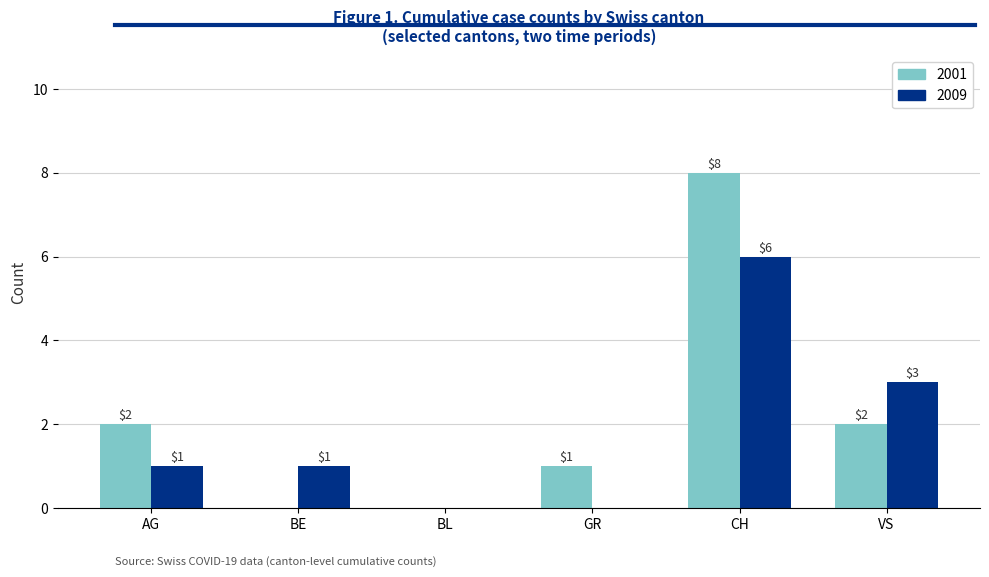

Reading left to right, what are all the values shown in this chart?

2001: AG=2	BE=0	BL=0	GR=1	CH=8	VS=2
2009: AG=1	BE=1	BL=0	GR=0	CH=6	VS=3